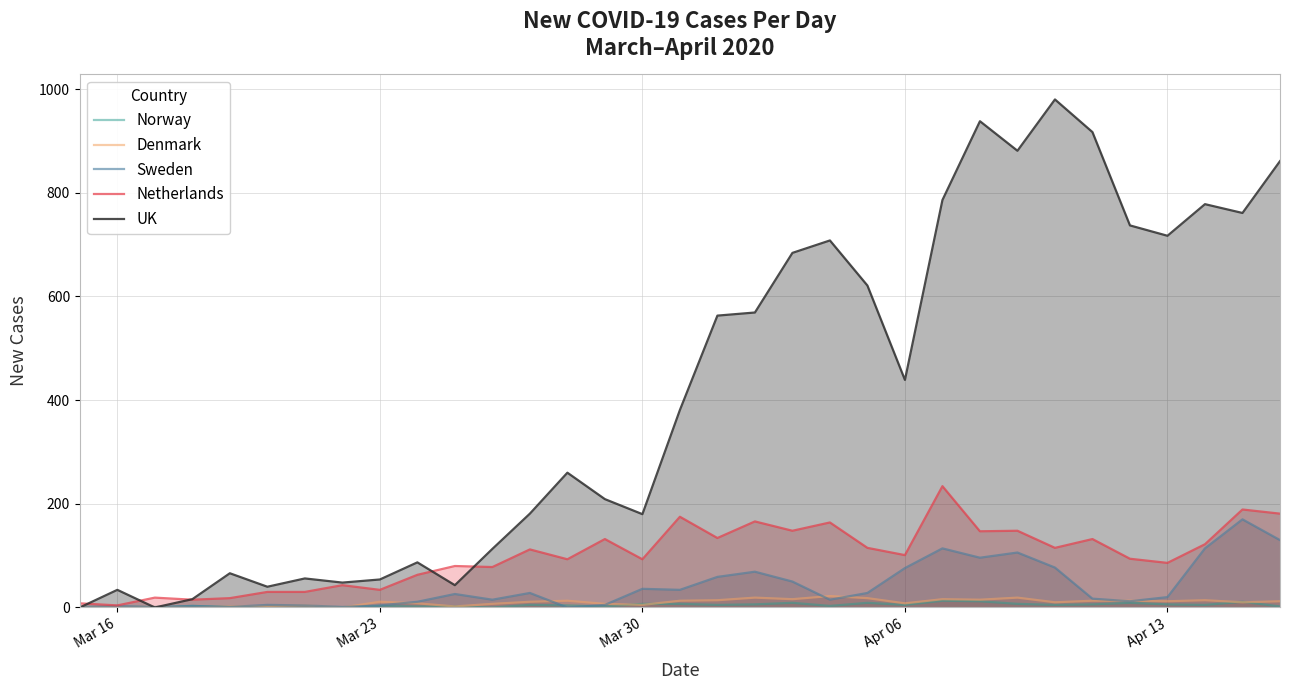

True or false: Netherlands and Norway cross at least once.

False